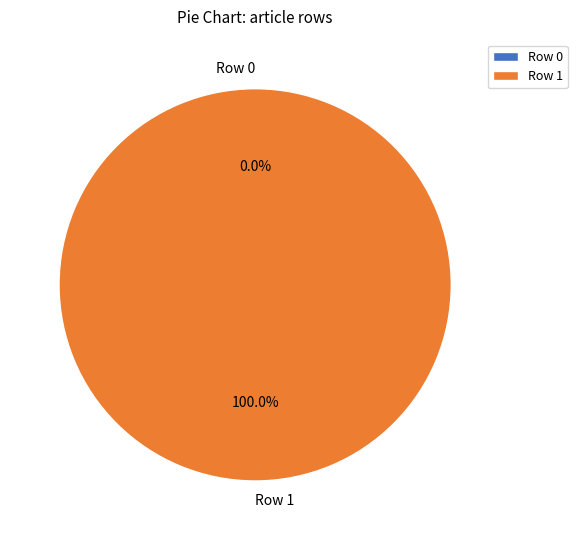

Does Row 0 account for over 50% of the chart?

No